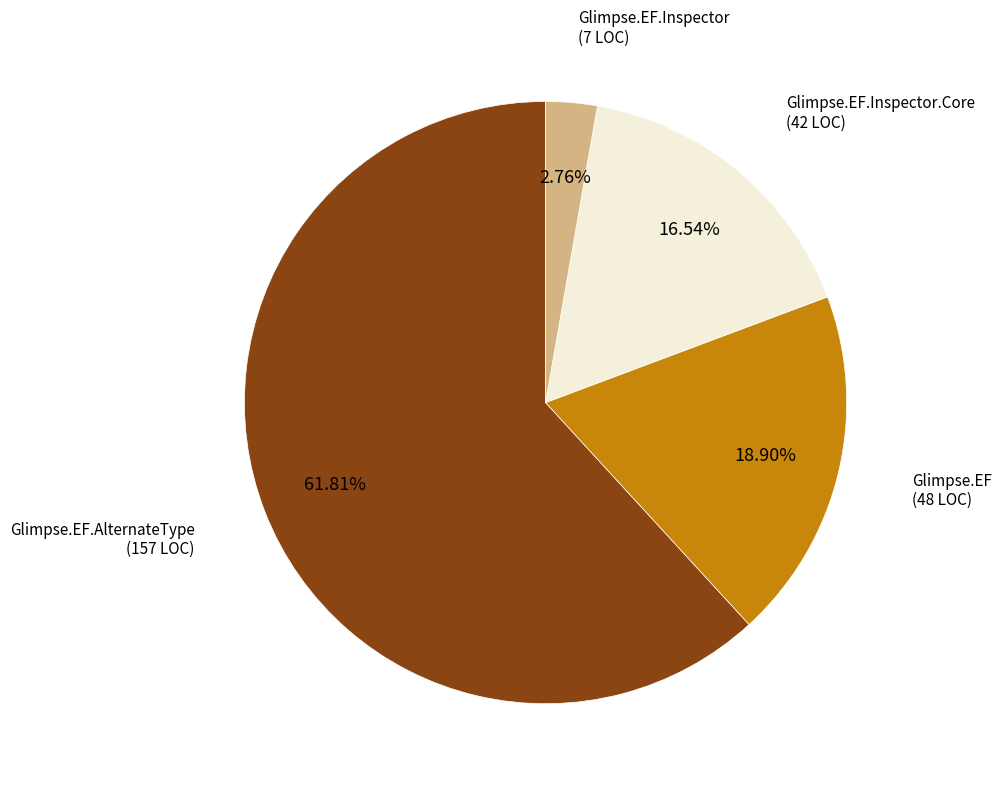

Is there a majority slice in this chart?

Yes